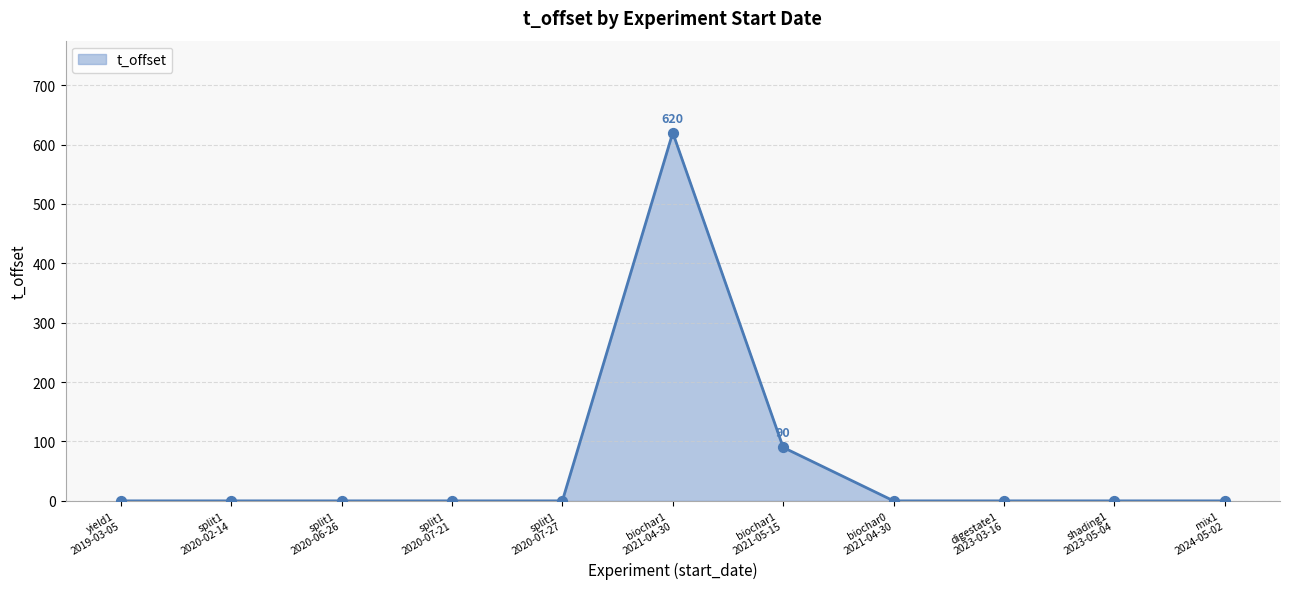

Which has a higher value, biochar1
2021-04-30 or biochar0
2021-04-30?

biochar1
2021-04-30